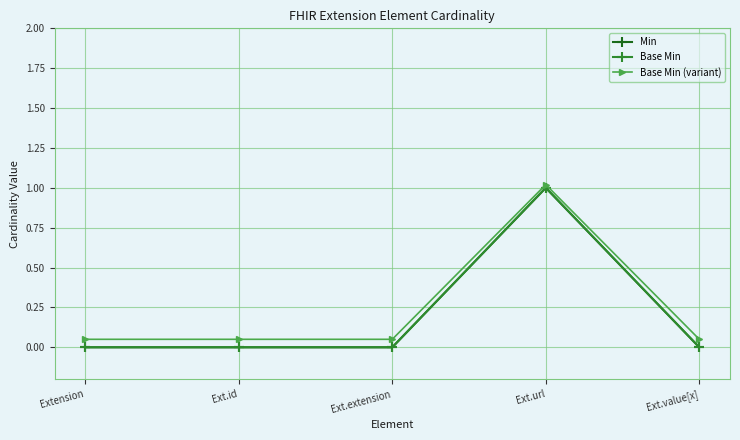

At which label is Base Min closest to 0?

Extension